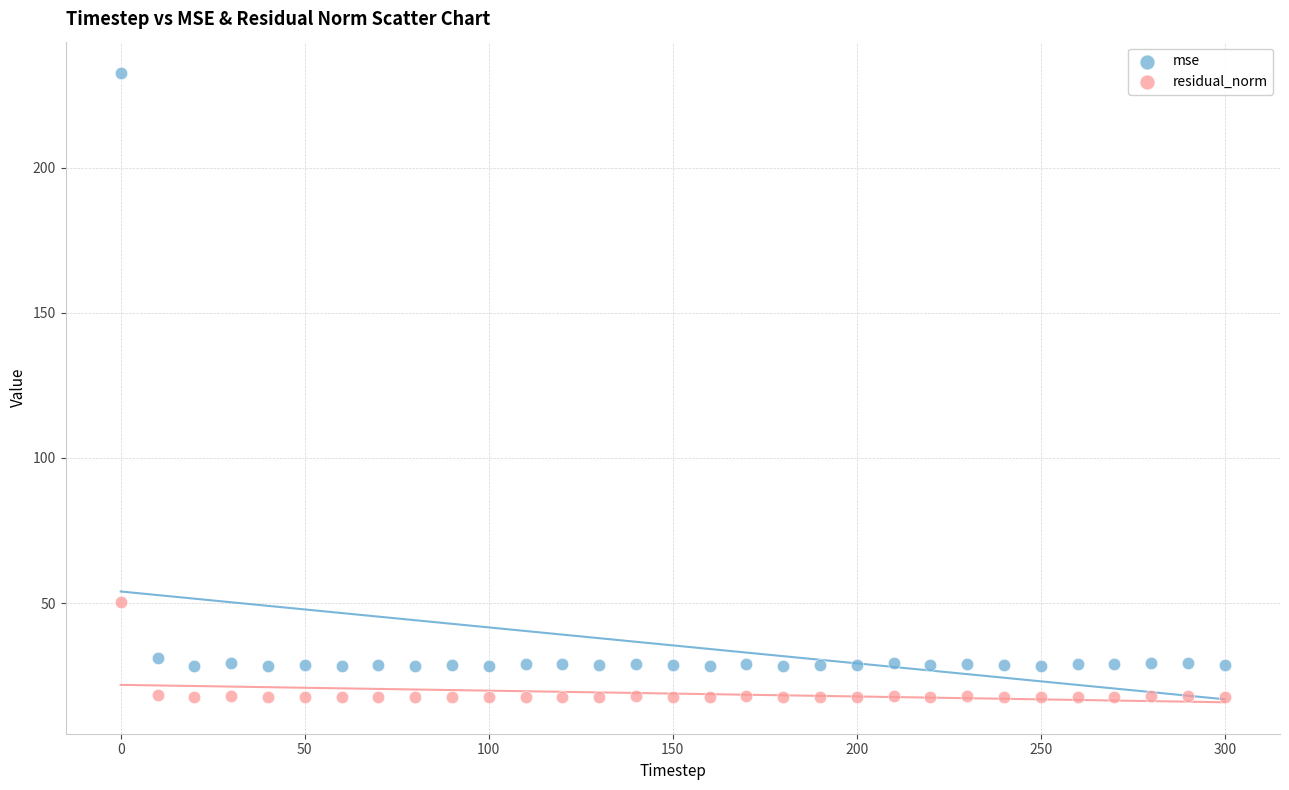

Which series contains the lowest Y value?

residual_norm